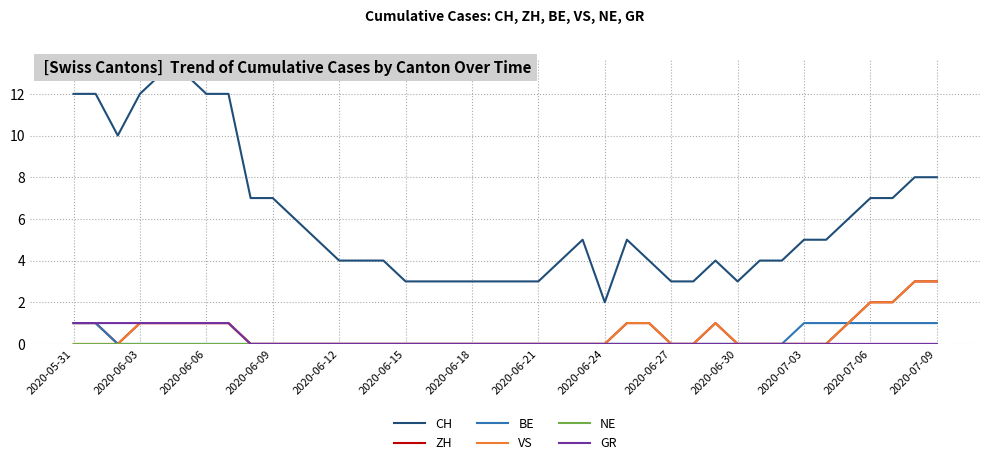

Which series has the widest spread of values?

CH